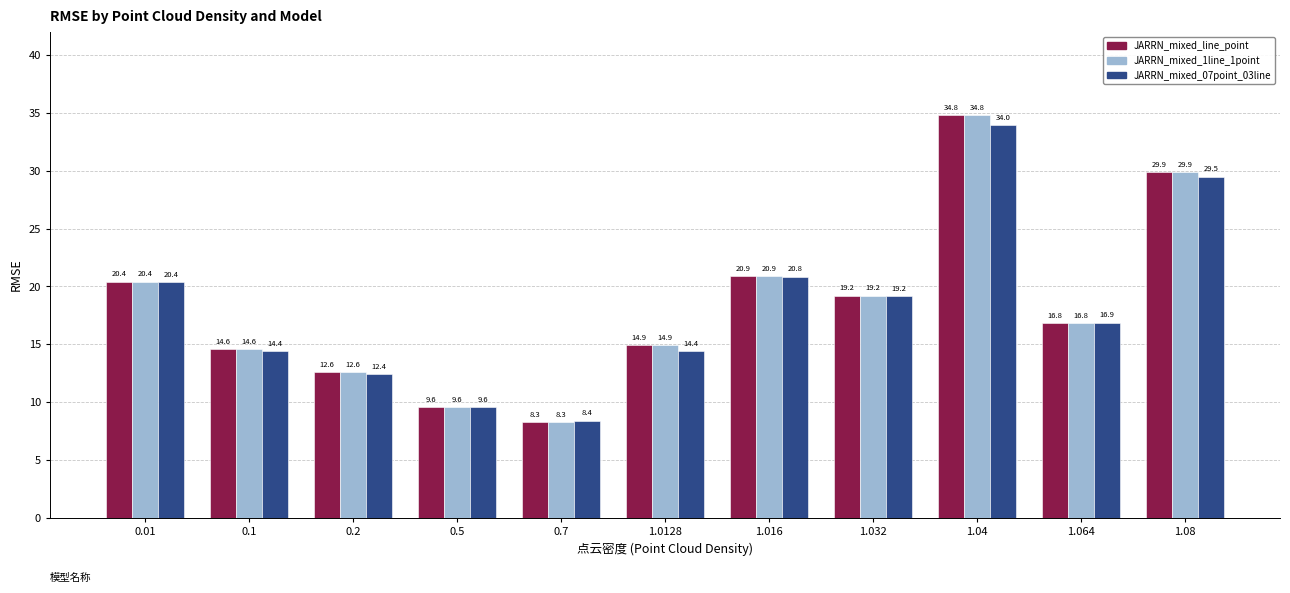

What is the value of the JARRN_mixed_1line_1point bar at the 3rd from the left?

12.6